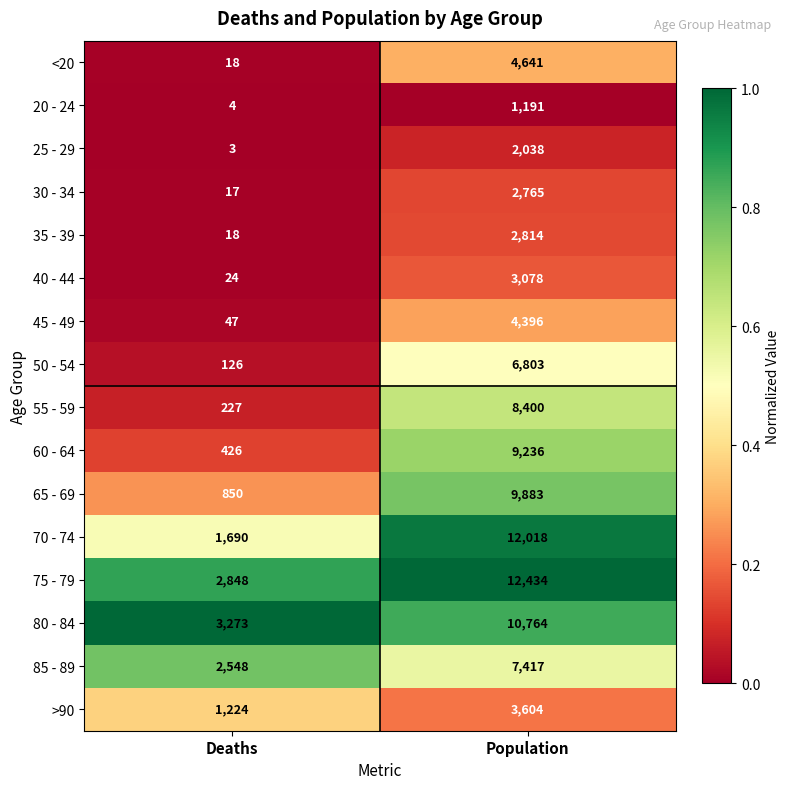

Between Deaths and Population, which series saw the biggest shift?

70 - 74